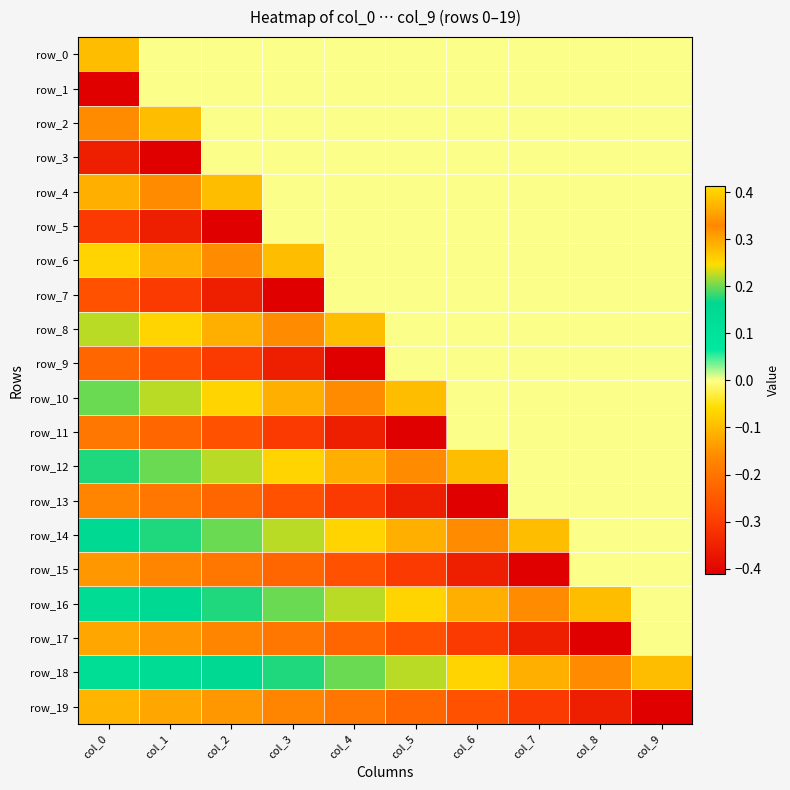

What is the total value across all series at col_7?

-0.1